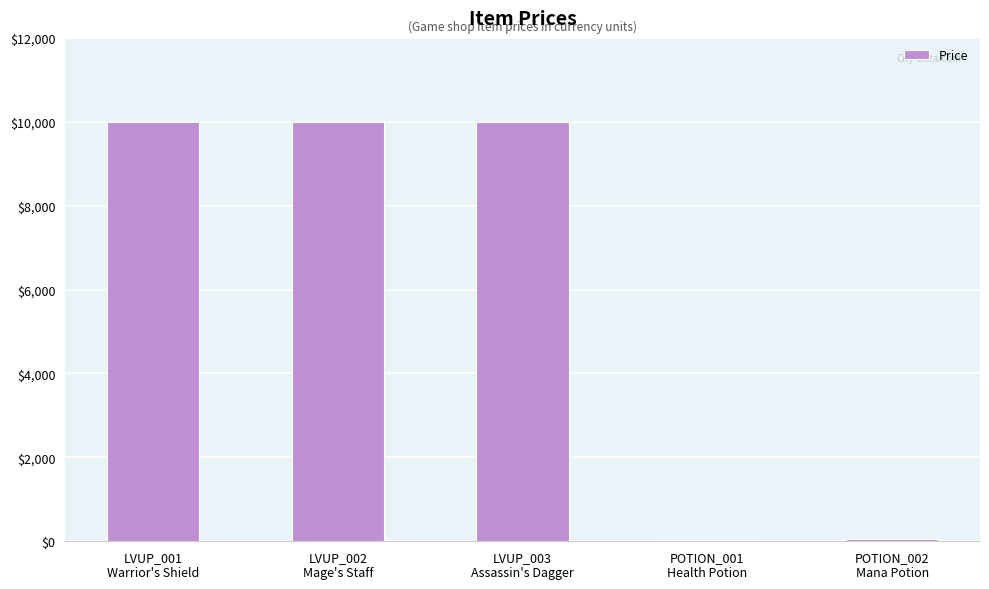

What is the maximum value shown in the chart?

10000